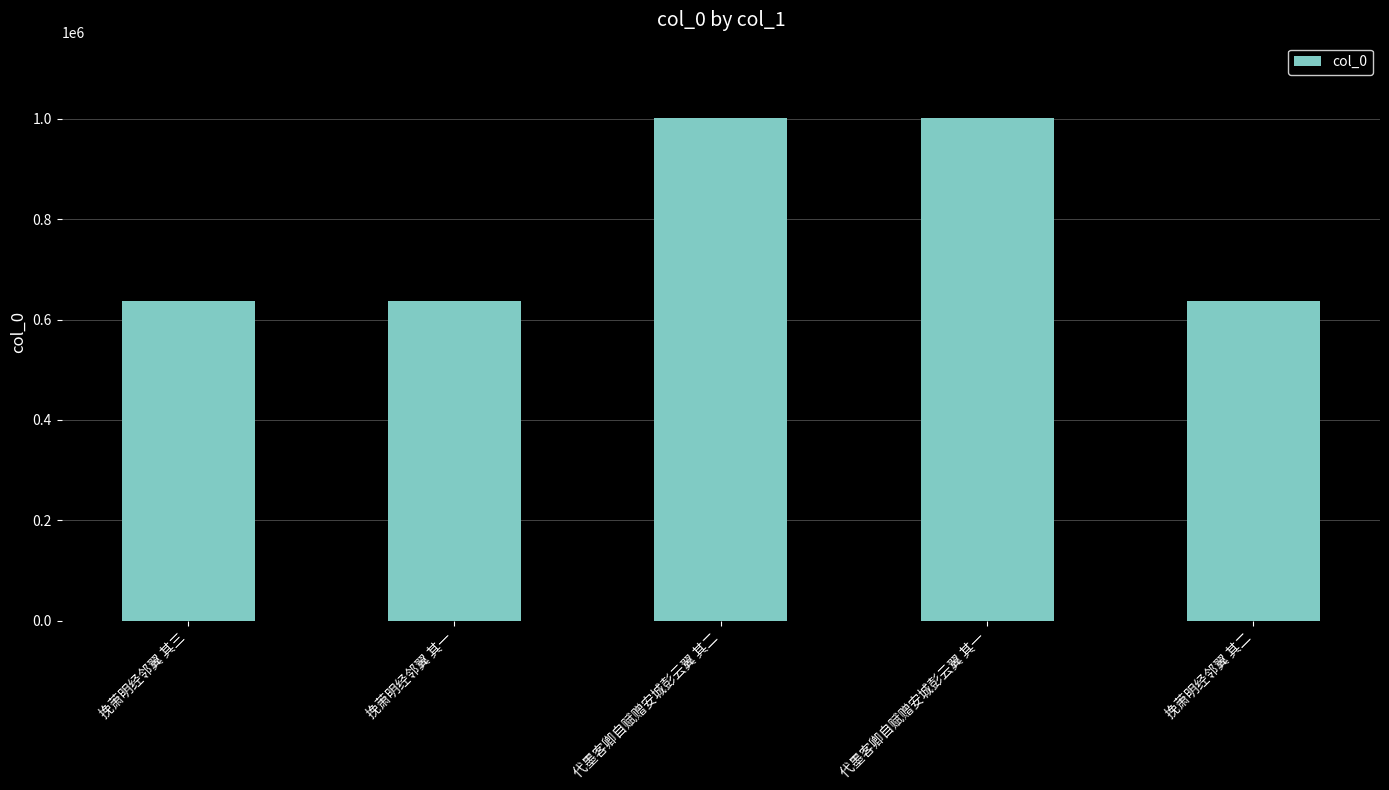

Does the chart contain stacked bars?

No